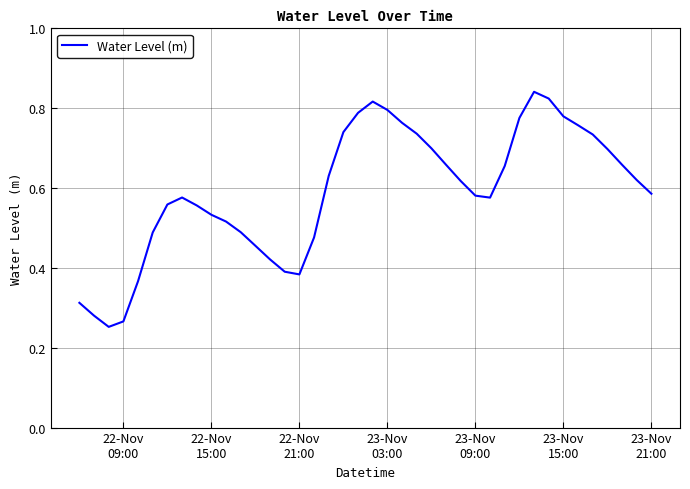

What is the difference between the second highest and second lowest values?

0.6